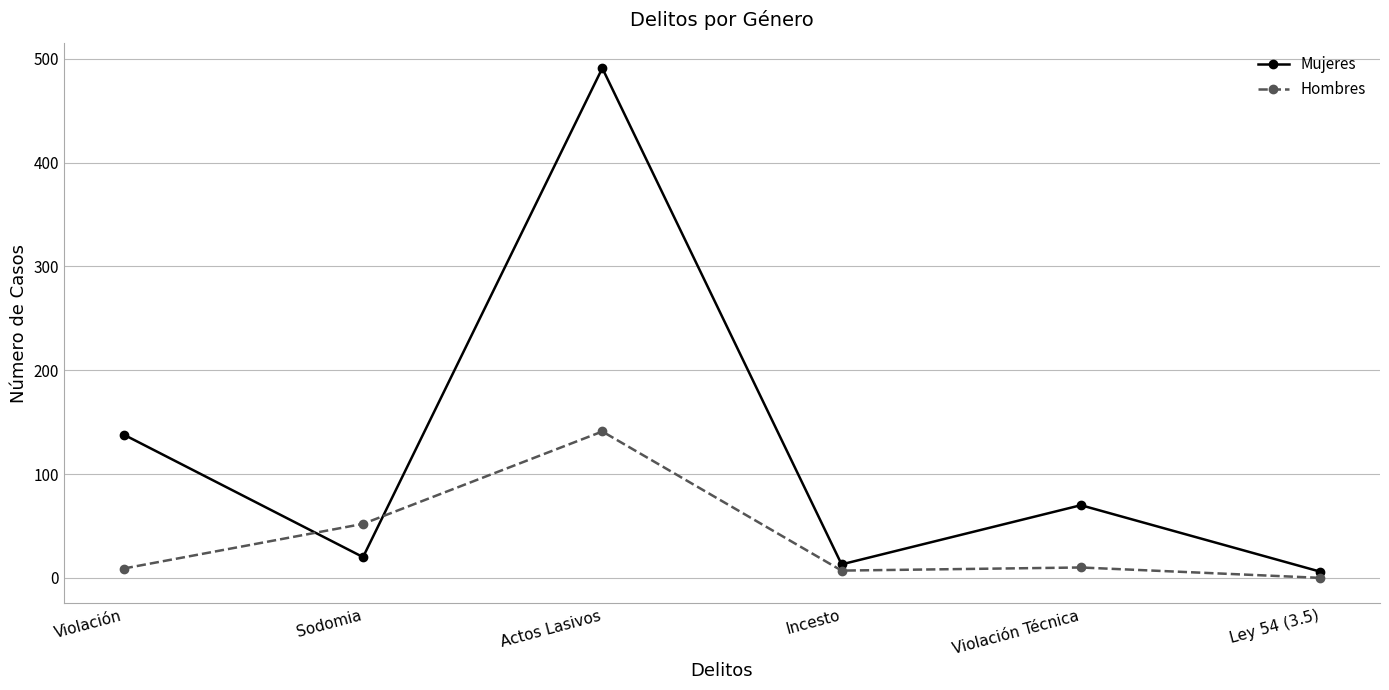

List the labels in order of Mujeres value, smallest first.

Ley 54 (3.5), Incesto, Sodomia, Violación Técnica, Violación, Actos Lasivos